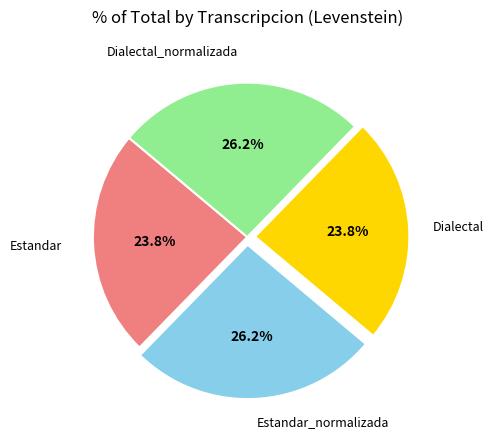

Approximately how many times larger is the value at Estandar compared to Dialectal?

1.0